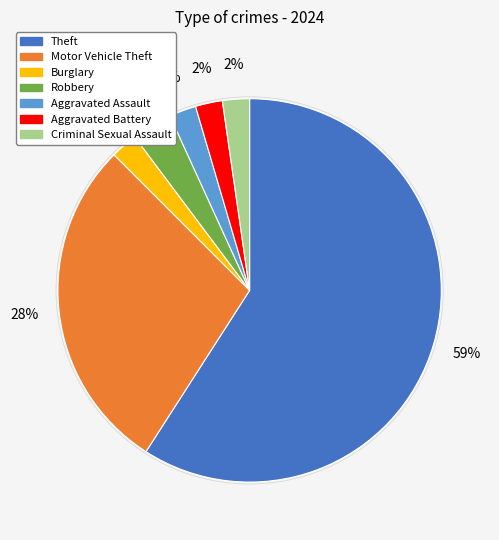

Combined, do Aggravated Battery and Aggravated Assault account for over 50%?

No